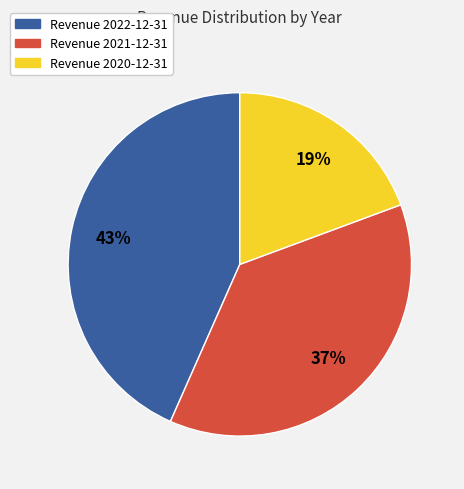

How many segments does this pie chart have?

3